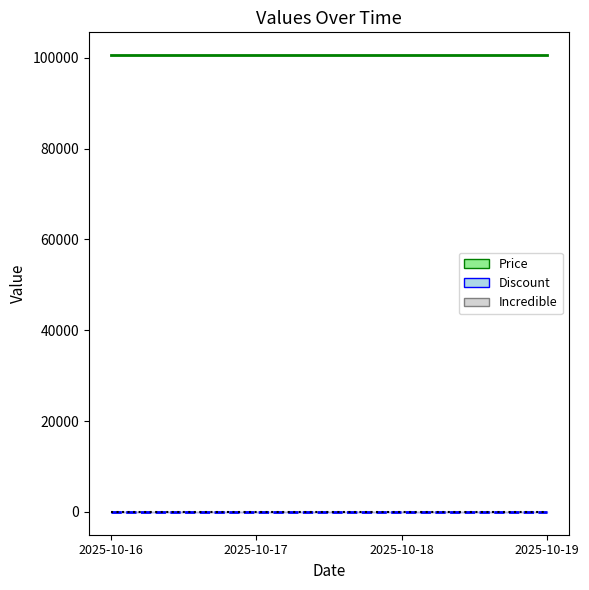

The value of Discount at 2025-10-16 is 18. True or false?

False